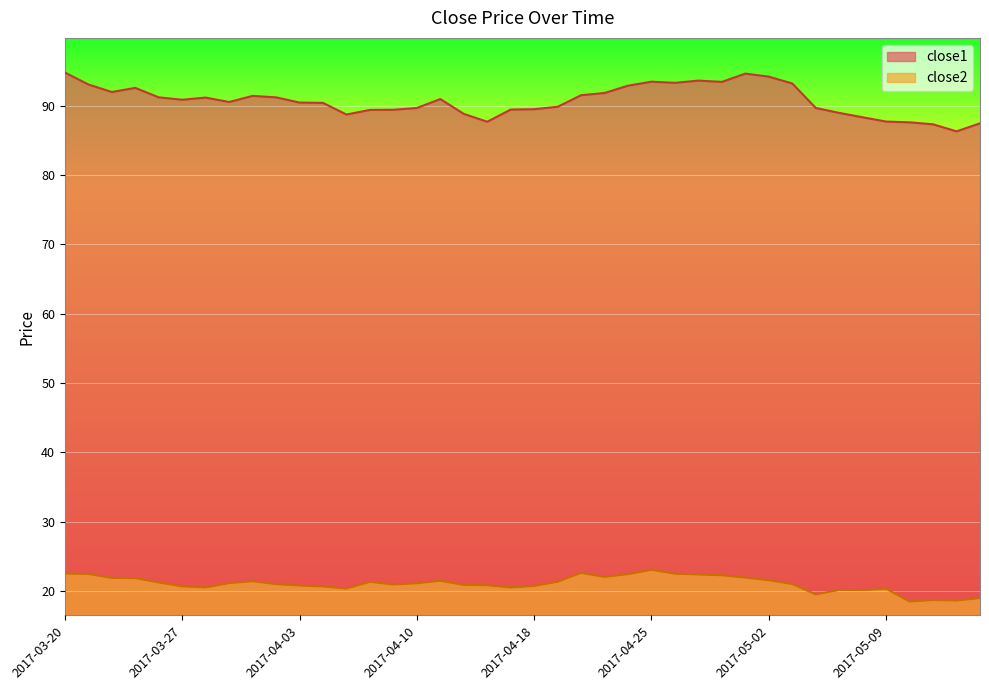

At how many categories does at least one series exceed 50?

40